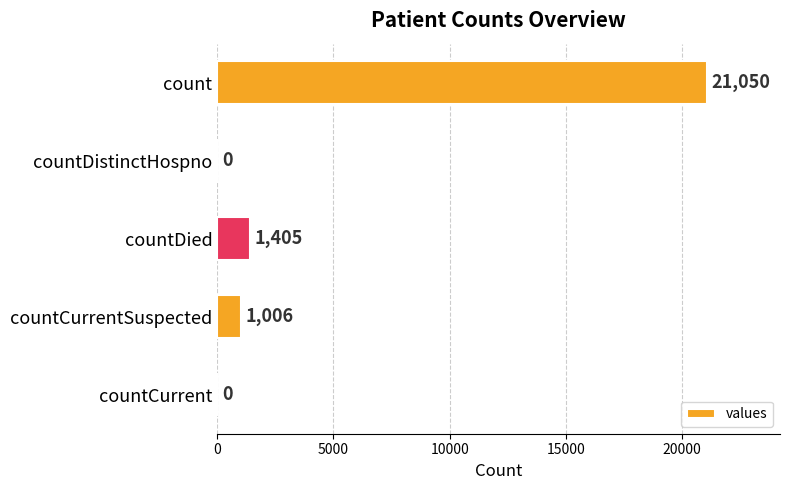

How many distinct data groups are displayed?

1